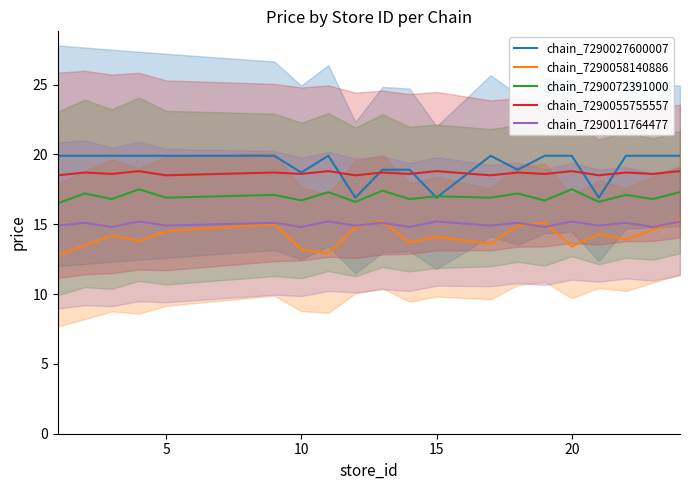

The chain_7290058140886 series shows 14.5 at 5. True or false?

True